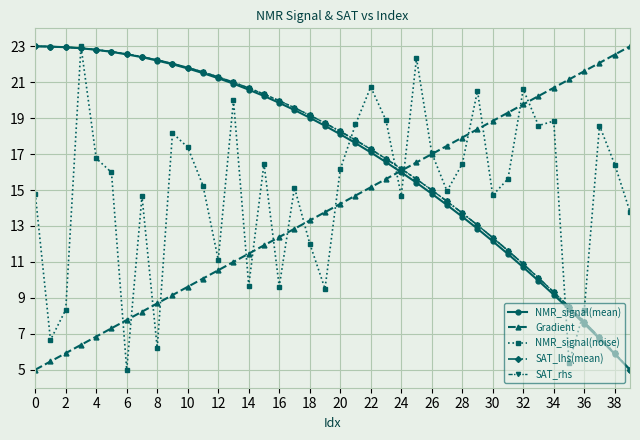

What is the greatest value displayed?

23.0